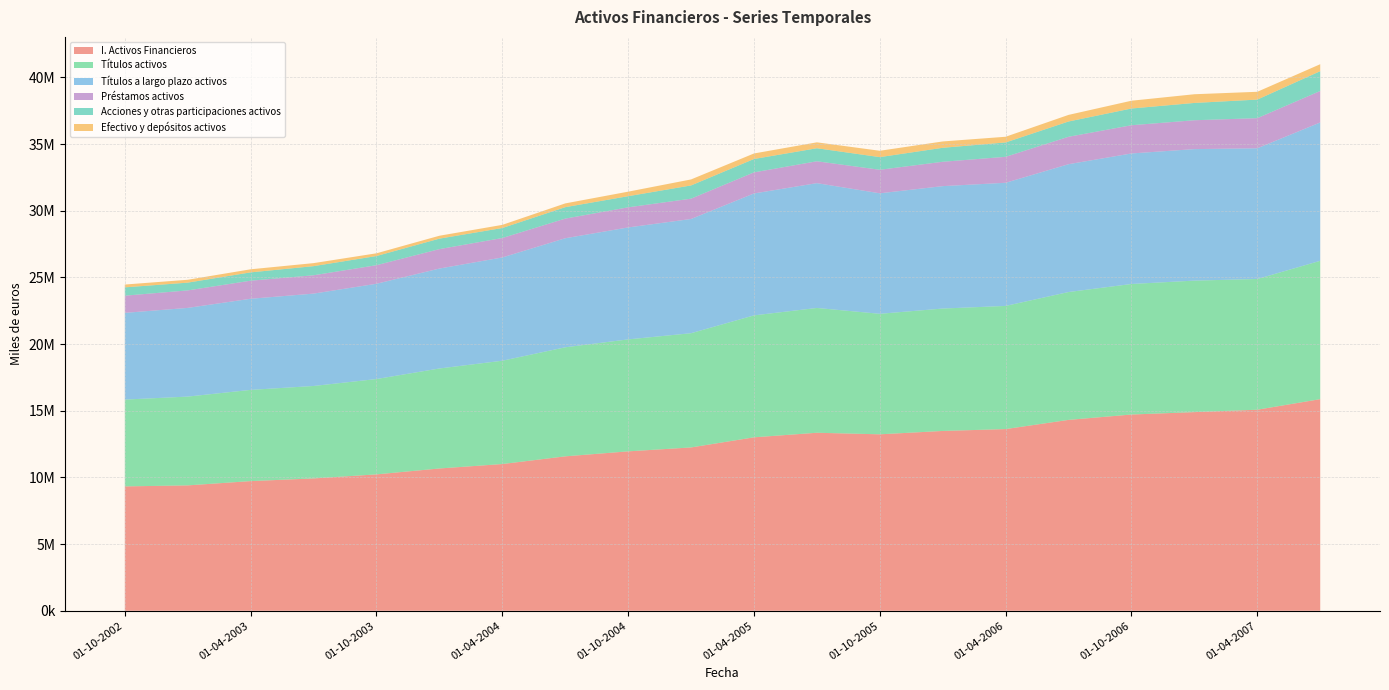

Reading left to right, extract all data points from this chart.

I. Activos Financieros: 9326969	9404050	9724906	9925667	10229014	10671471	11004839	11581771	11956148	12249649	13008498	13351039	13234122	13486561	13627255	14316097	14718890	14898817	15079225	15871627
Efectivo y depósitos activos: 211170	215173	231177	227566	204556	217694	235791	281968	339161	450793	414034	443719	476545	475530	426802	495185	583635	652000	585261	521204
Títulos activos: 6511645	6659184	6841004	6933555	7150751	7500446	7748491	8178839	8396974	8567475	9145717	9360508	9039120	9180849	9236929	9589332	9790186	9863044	9804442	10376151
Títulos a largo plazo activos: 6504682	6652639	6834560	6927825	7145967	7495180	7746317	8178757	8396904	8567197	9145150	9360437	9038187	9180770	9236625	9588320	9790123	9862948	9804332	10376079
Préstamos activos: 1289048	1312103	1356031	1375326	1392638	1457105	1456533	1472769	1509300	1523599	1580997	1641415	1763938	1827364	1947035	2055752	2116722	2165142	2258656	2361541
Acciones y otras participaciones activos: 623754	581988	623340	683801	687494	785257	750877	857976	834151	992033	1003184	976425	948336	1048511	1076883	1146968	1254563	1298120	1392437	1485522